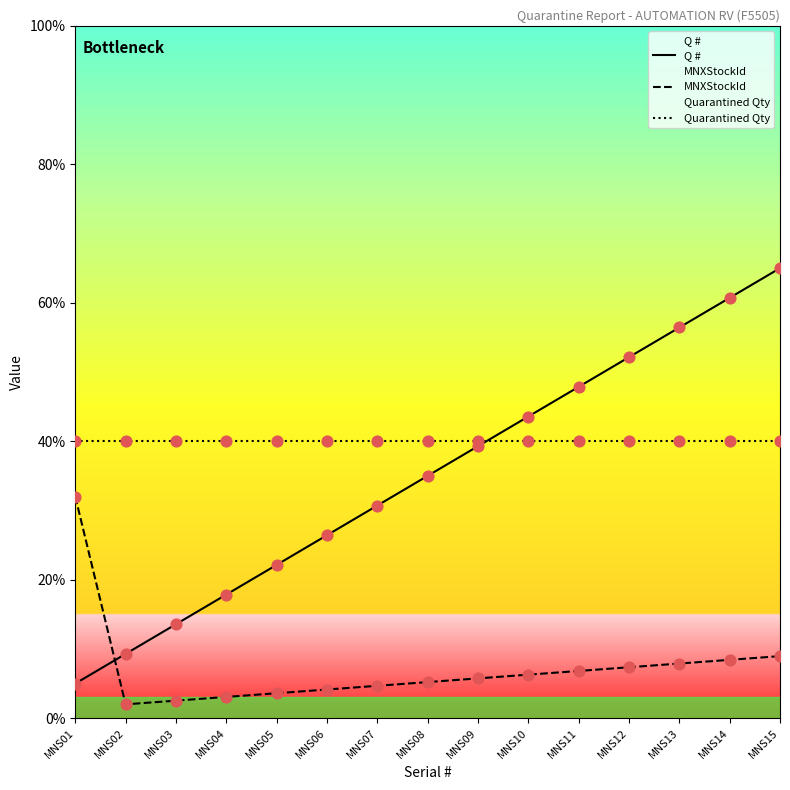

At how many categories does at least one series exceed 48?

4